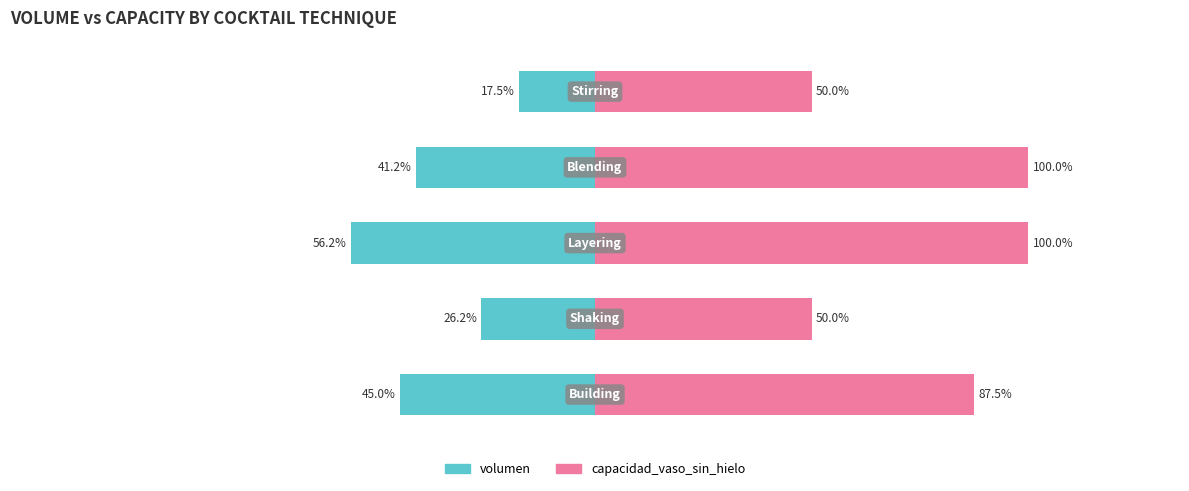

Reading left to right, extract all data points from this chart.

volumen: 0=180	1=105	2=225	3=165	4=70
capacidad_vaso_sin_hielo: 0=350	1=200	2=400	3=400	4=200